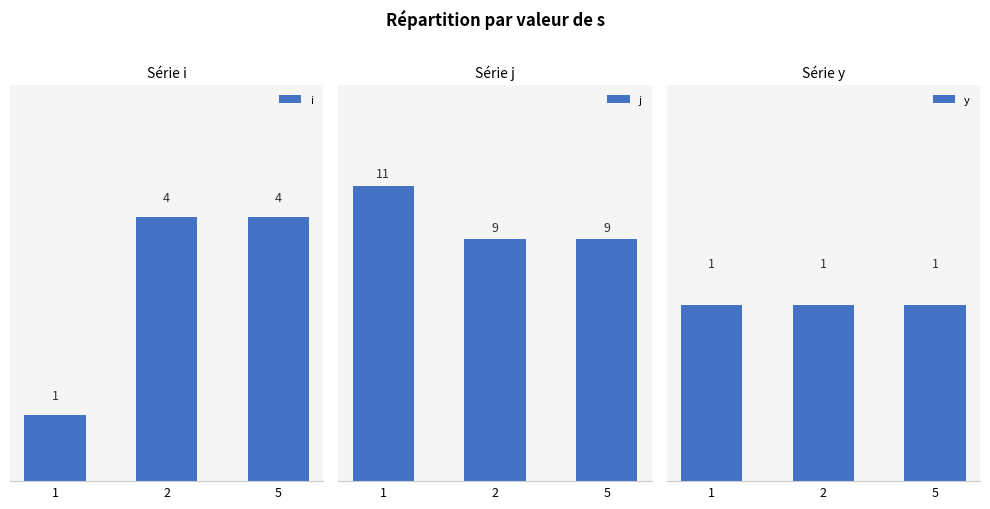

What are all the series names shown in the legend?

i, j, y